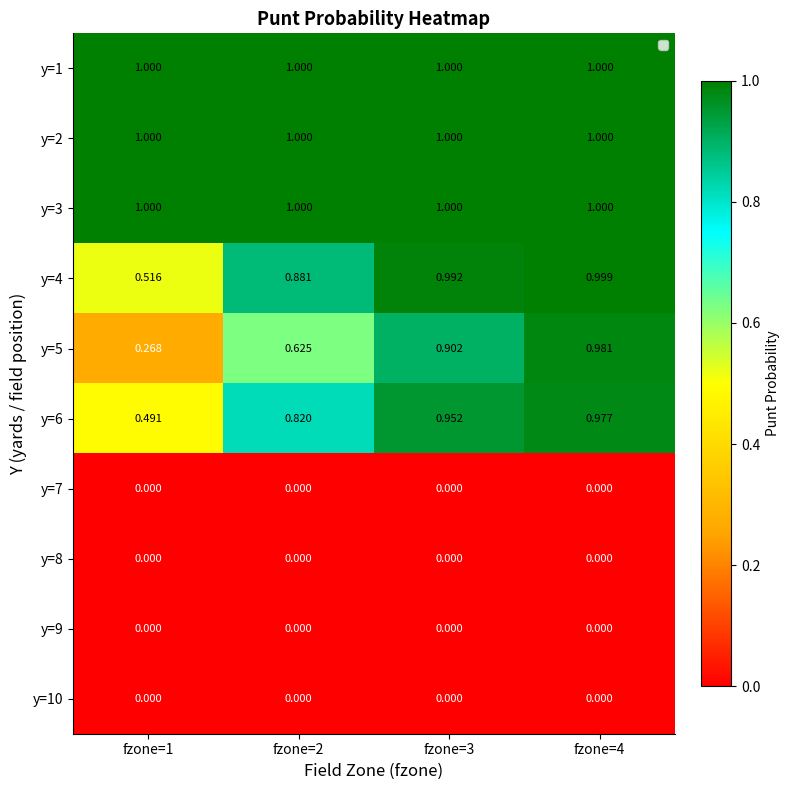

Count the number of categories in the chart.

4